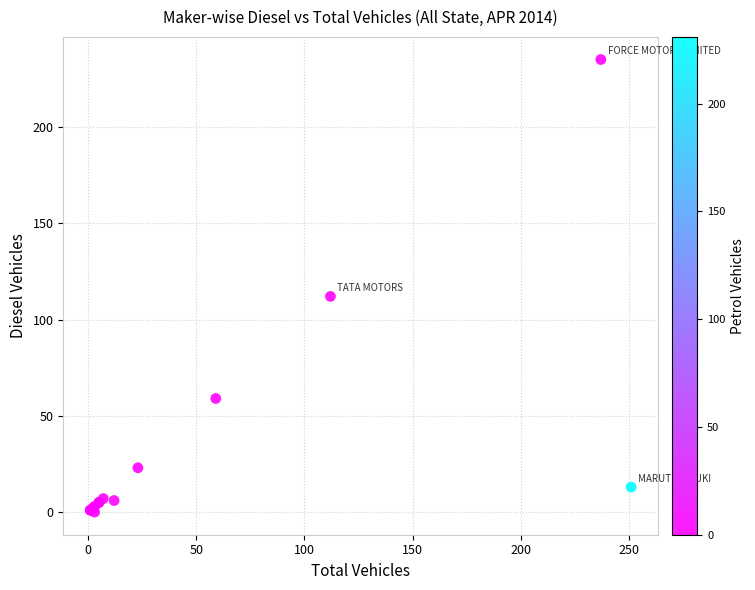

What Y value in the scatter plot is closest to 117?

112